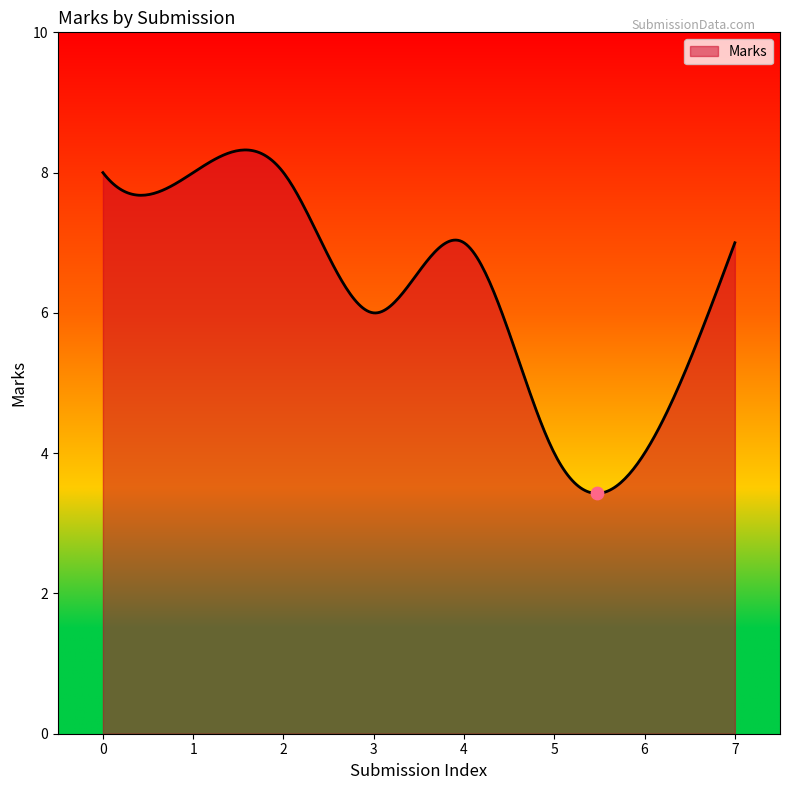

What is the difference between the maximum and minimum values?

4.9